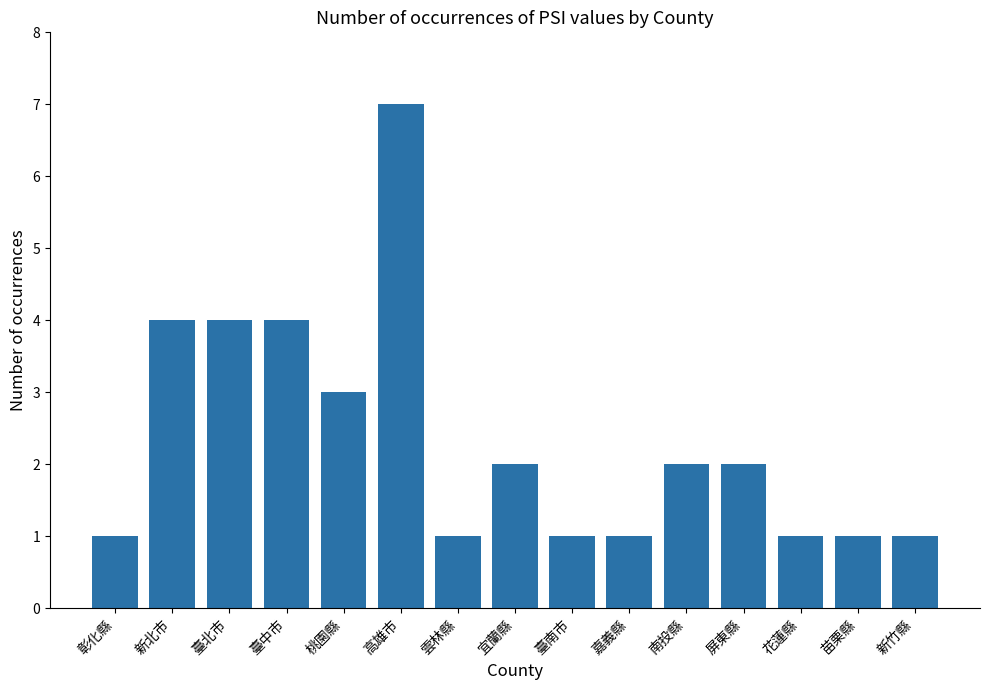

How many values are below 2?

7